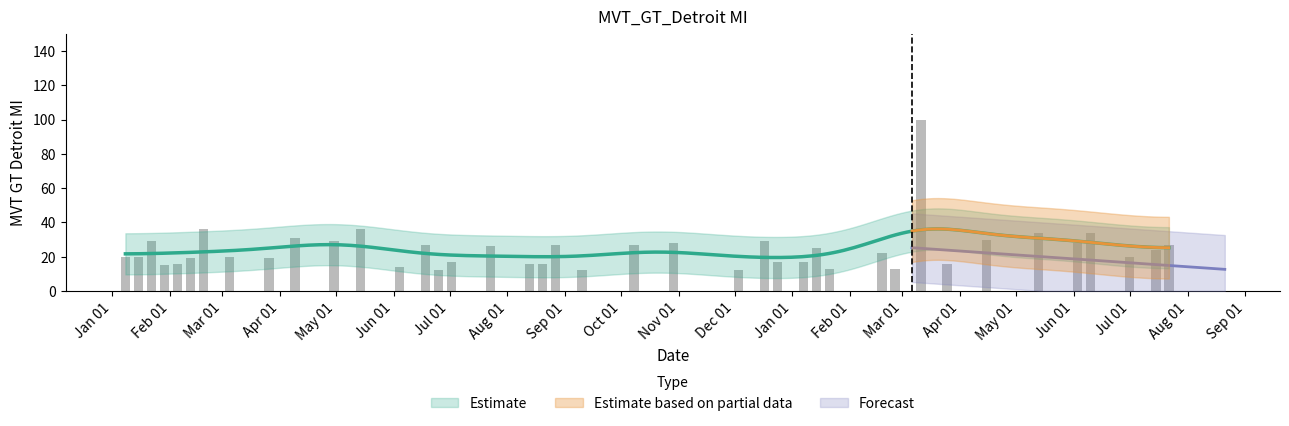

Which has a higher value, Sep 01 or Mar 01?

Mar 01